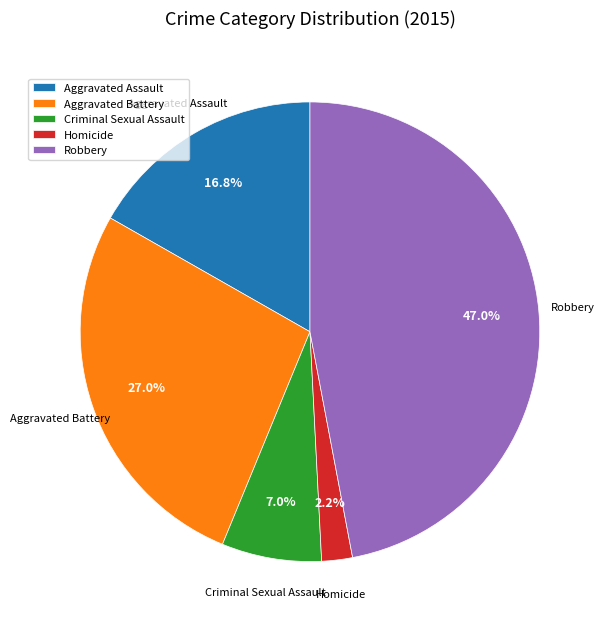

How many slices are in this pie chart?

5